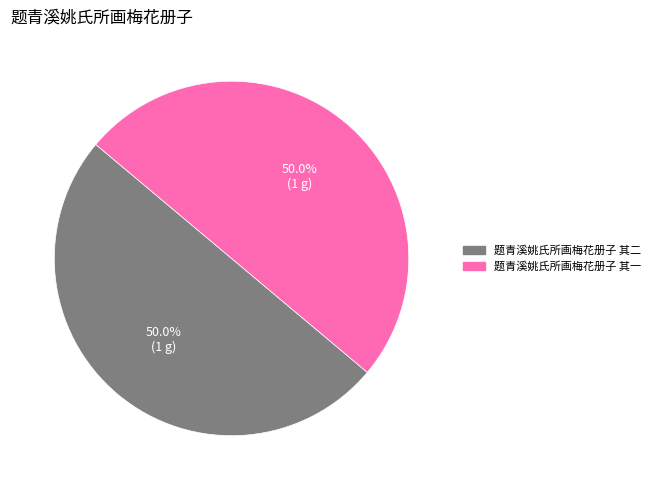

The 题青溪姚氏所画梅花册子 其二 slice represents 61% of the pie. True or false?

False